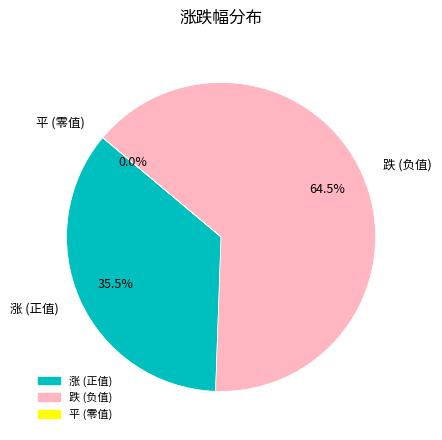

Which category has the biggest portion of the pie?

跌 (负值)